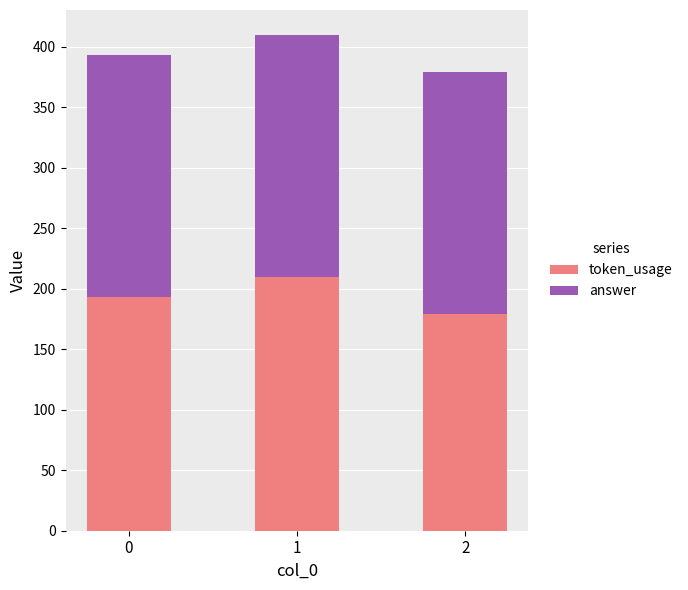

What value does the token_usage series have at 0, to the nearest 5?

195